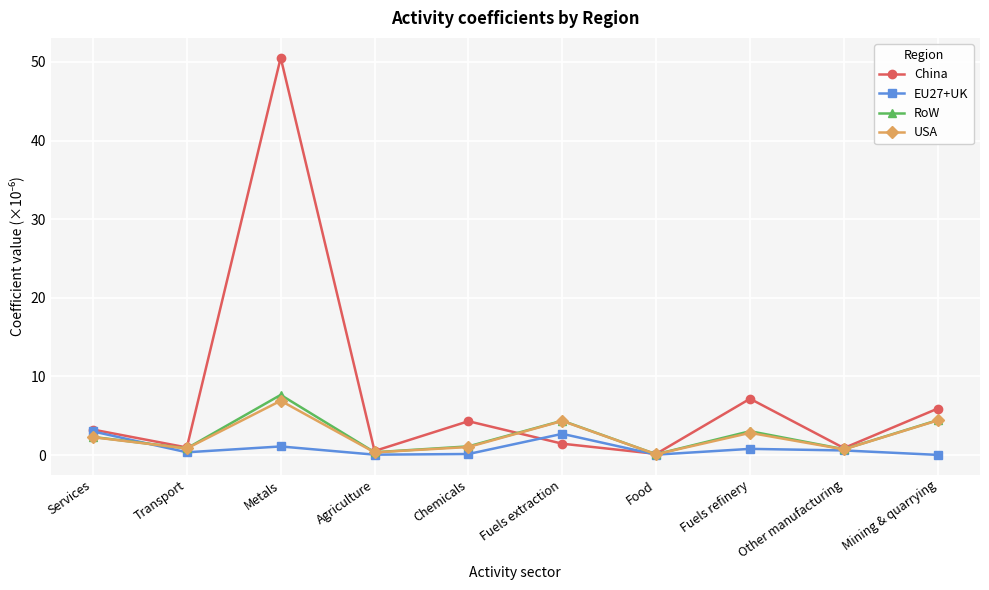

List the series in order of their peak value, lowest first.

EU27+UK, USA, RoW, China